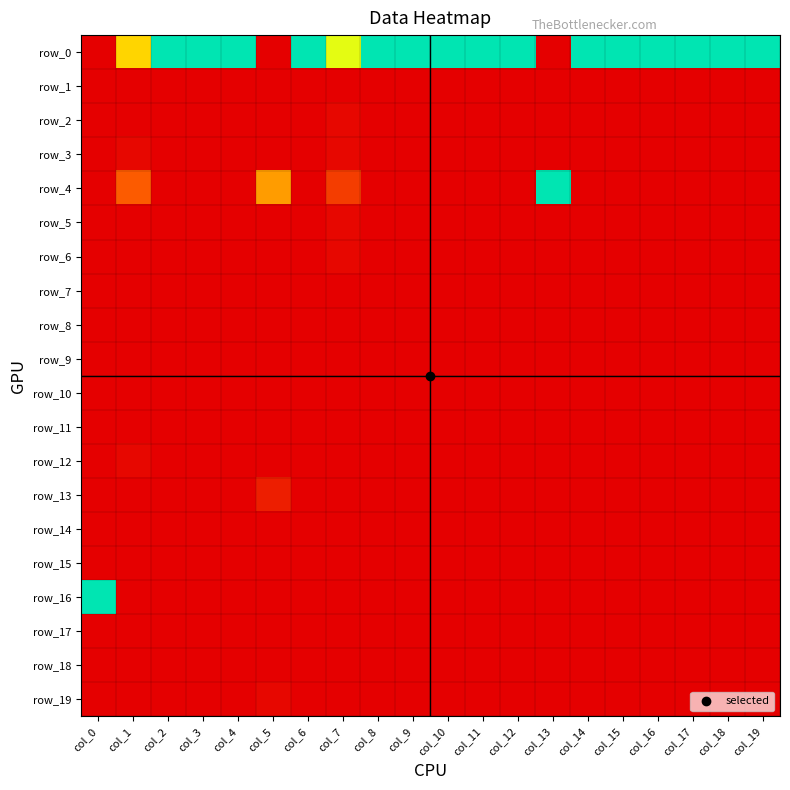

Rank the series by their maximum value, from highest to lowest.

row_0, row_4, row_16, row_13, row_2, row_3, row_5, row_6, row_12, row_19, row_1, row_7, row_8, row_9, row_10, row_11, row_14, row_15, row_17, row_18